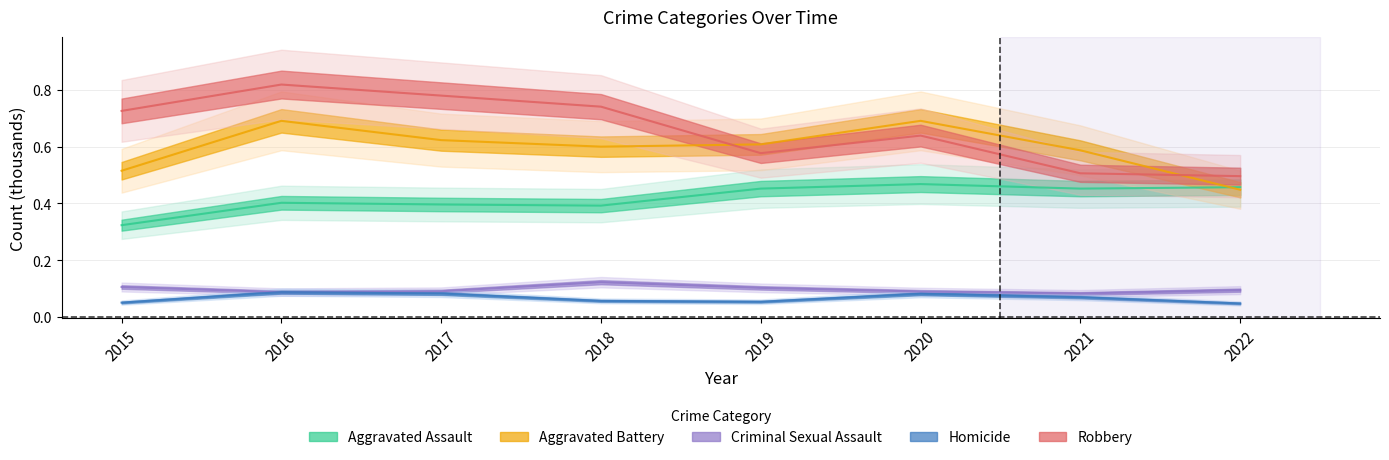

What is the spread (max minus min) of values at 2019?

0.6